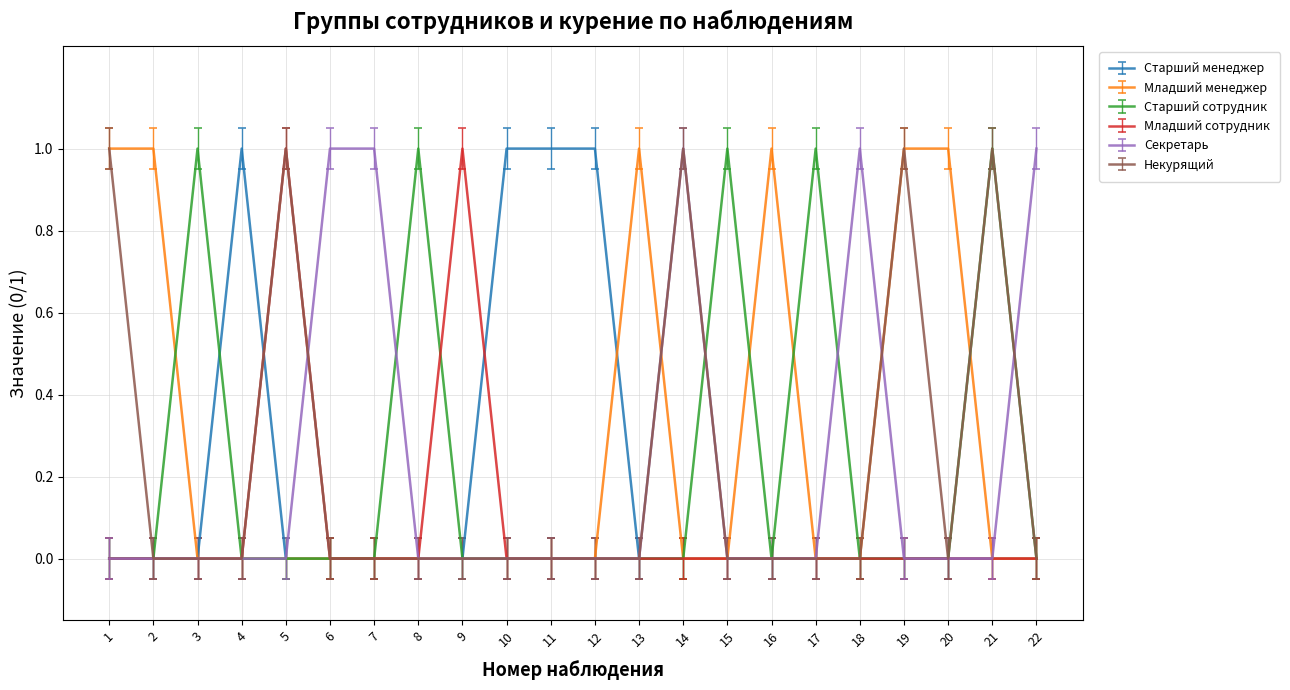

Reading right to left, extract all data points from this chart.

Старший менеджер: 22=0	21=0	20=0	19=0	18=0	17=0	16=0	15=0	14=0	13=0	12=1	11=1	10=1	9=0	8=0	7=0	6=0	5=0	4=1	3=0	2=0	1=0
Младший менеджер: 22=0	21=0	20=1	19=1	18=0	17=0	16=1	15=0	14=0	13=1	12=0	11=0	10=0	9=0	8=0	7=0	6=0	5=0	4=0	3=0	2=1	1=1
Старший сотрудник: 22=0	21=1	20=0	19=0	18=0	17=1	16=0	15=1	14=0	13=0	12=0	11=0	10=0	9=0	8=1	7=0	6=0	5=0	4=0	3=1	2=0	1=0
Младший сотрудник: 22=0	21=0	20=0	19=0	18=0	17=0	16=0	15=0	14=0	13=0	12=0	11=0	10=0	9=1	8=0	7=0	6=0	5=1	4=0	3=0	2=0	1=0
Секретарь: 22=1	21=0	20=0	19=0	18=1	17=0	16=0	15=0	14=1	13=0	12=0	11=0	10=0	9=0	8=0	7=1	6=1	5=0	4=0	3=0	2=0	1=0
Некурящий: 22=0	21=1	20=0	19=1	18=0	17=0	16=0	15=0	14=1	13=0	12=0	11=0	10=0	9=0	8=0	7=0	6=0	5=1	4=0	3=0	2=0	1=1